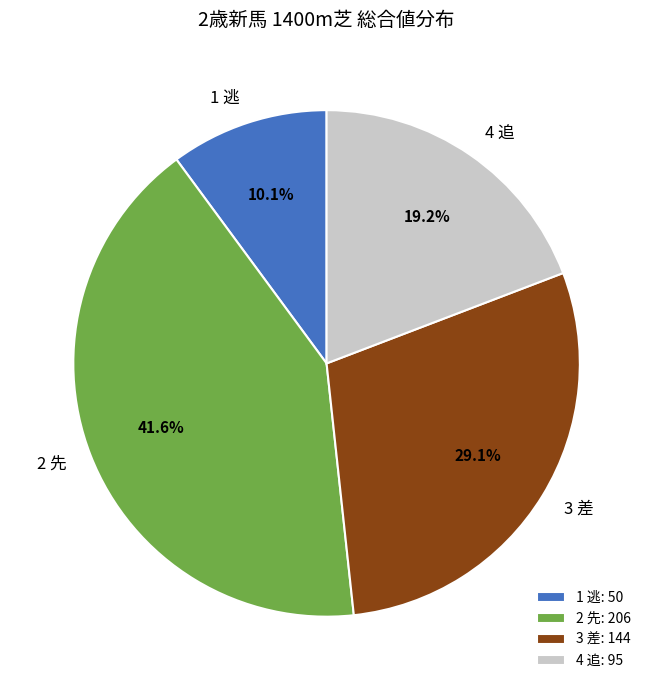

How many segments does this pie chart have?

4